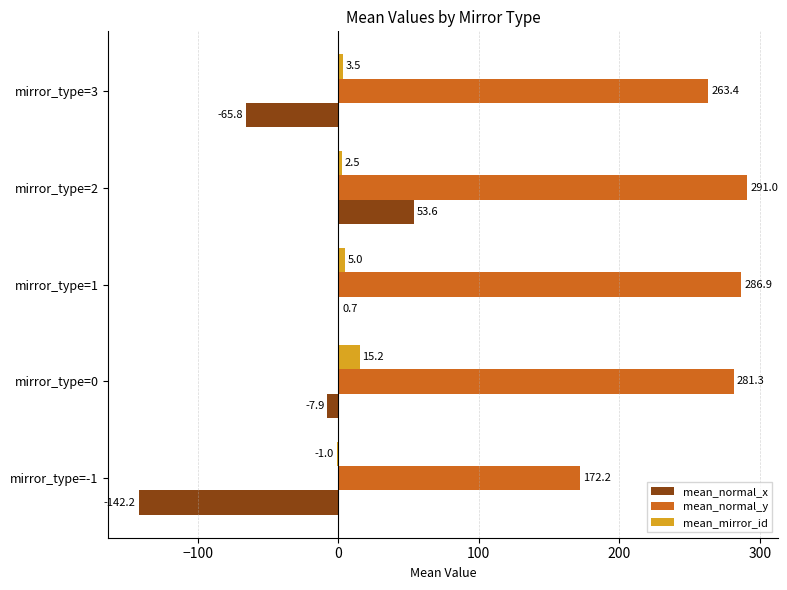

What is the total value across all series at mirror_type=-1?

29.0